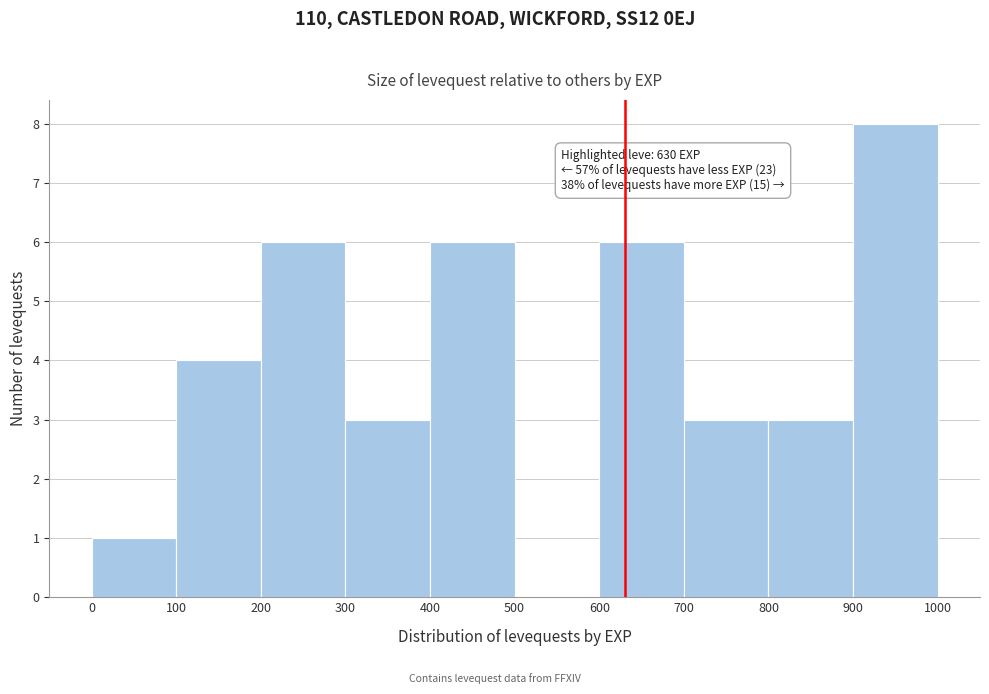

Which range on the x-axis has the tallest bar?

900 to 1000